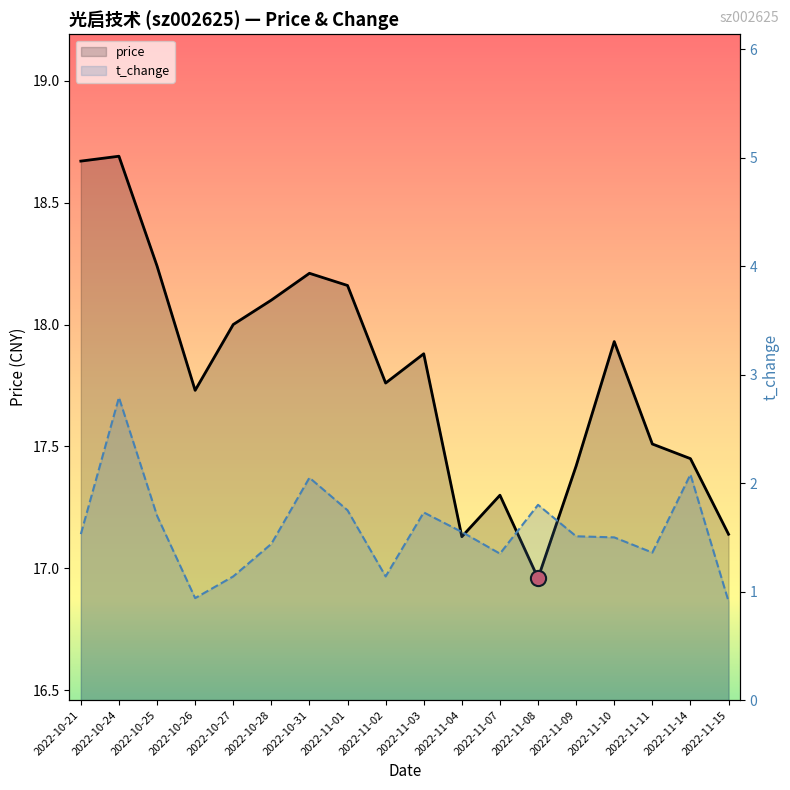

Which series reaches the minimum Y coordinate?

t_change